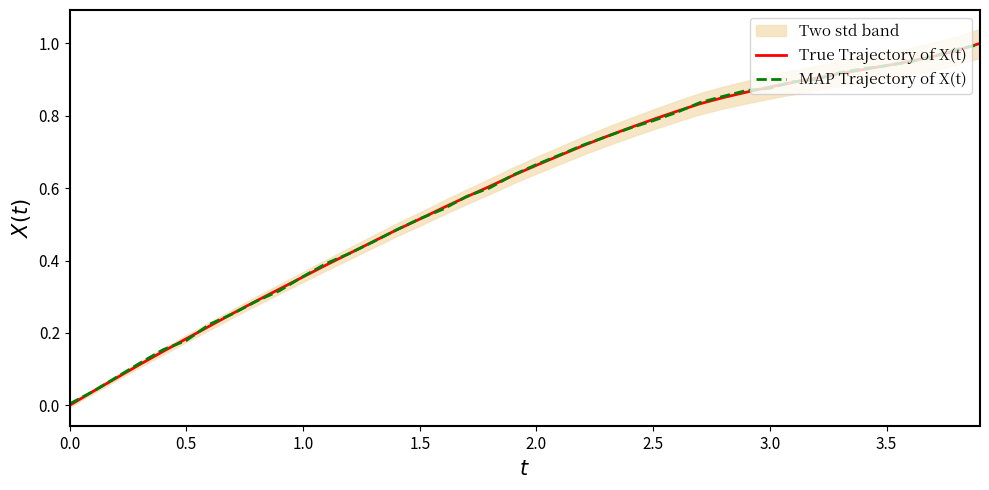

True or false: MAP Trajectory of X(t) has a value of 0.9 at 30.

True